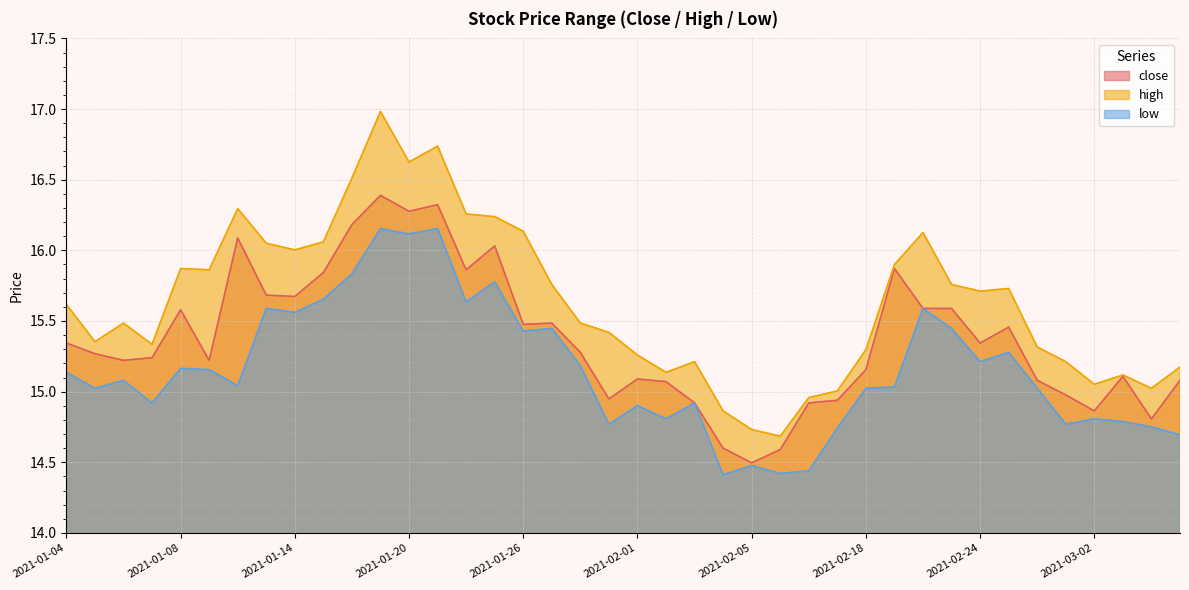

At which category does close reach its first local peak?

2021-01-08